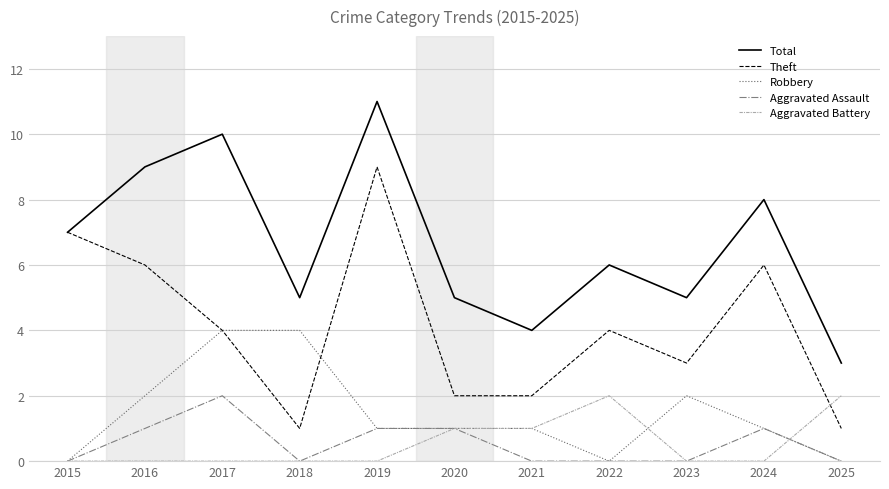

True or false: Theft and Aggravated Assault intersect in this chart.

False